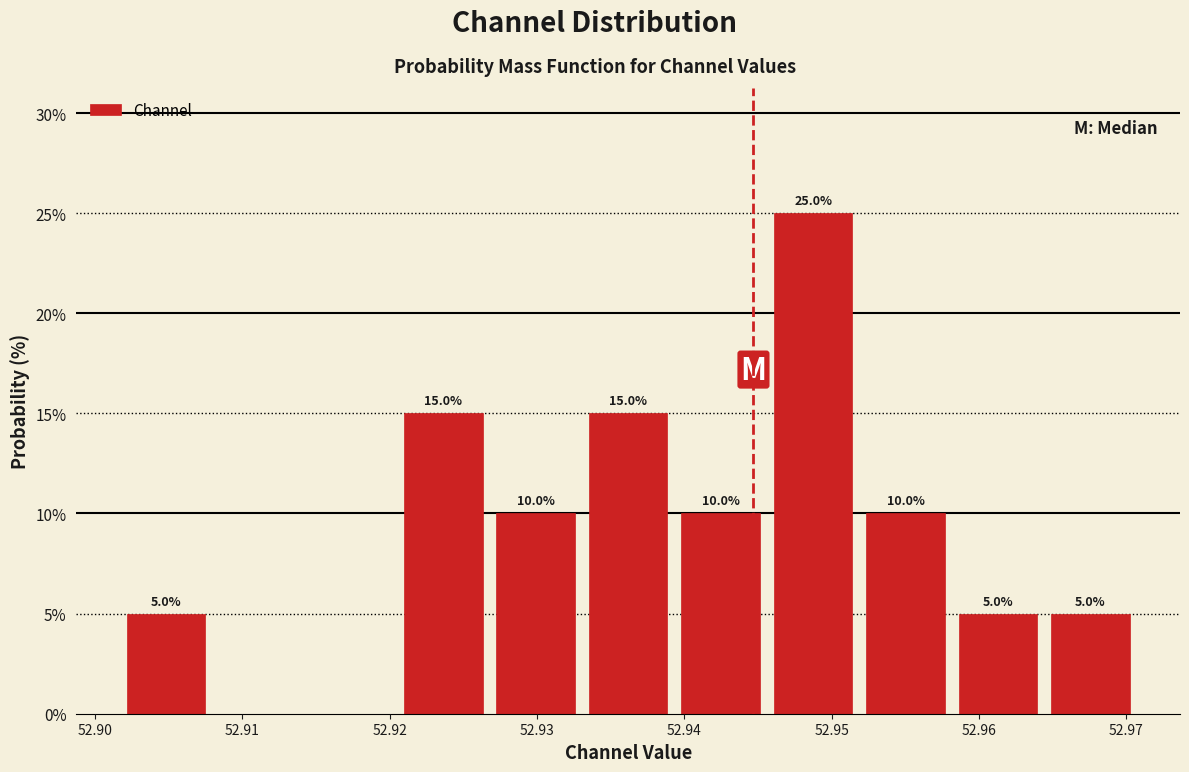

Over which range of the x-axis is the bar tallest?

52.946 to 52.952